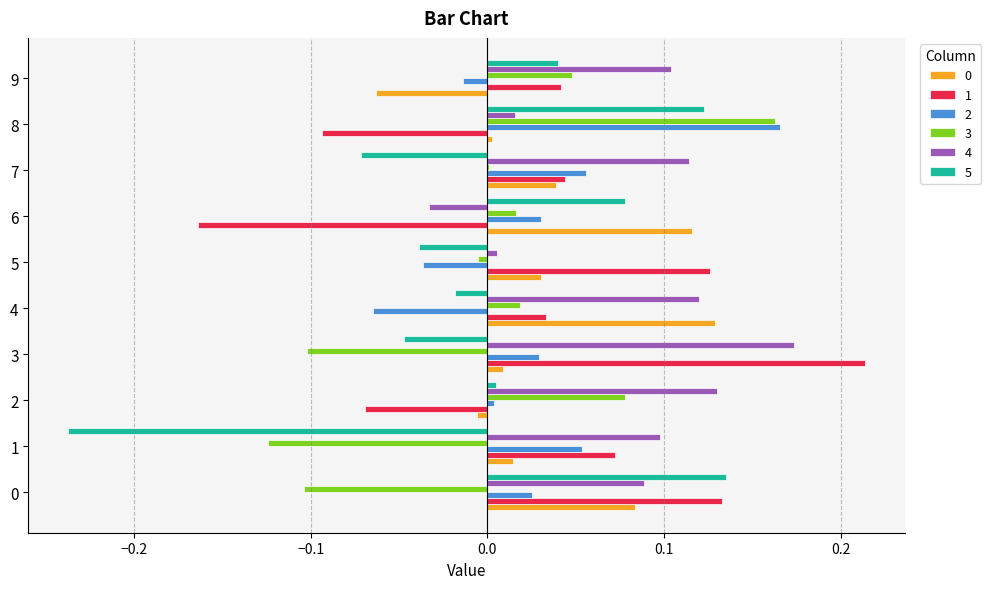

The value of 2 at 9 is -0.0. True or false?

True